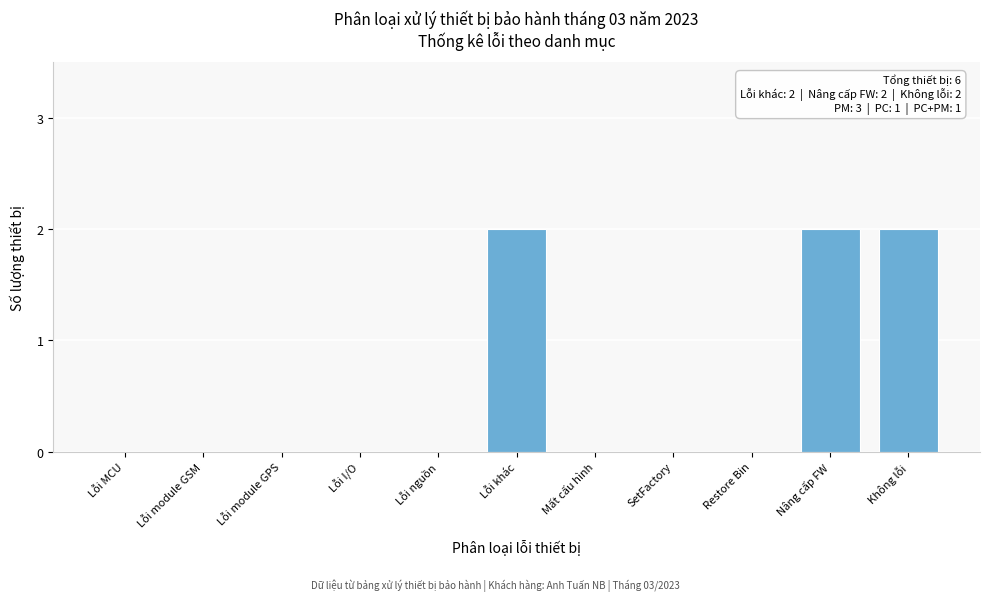

Reading left to right, what are all the values shown in this chart?

Lỗi MCU=0	Lỗi module GSM=0	Lỗi module GPS=0	Lỗi I/O=0	Lỗi nguồn=0	Lỗi khác=2	Mất cấu hình=0	SetFactory=0	Restore Bin=0	Nâng cấp FW=2	Không lỗi=2